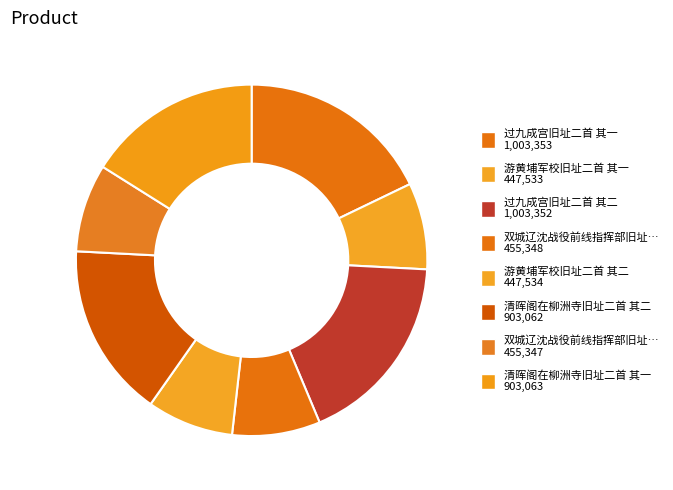

Which category has the biggest portion of the pie?

过九成宫旧址二首 其一